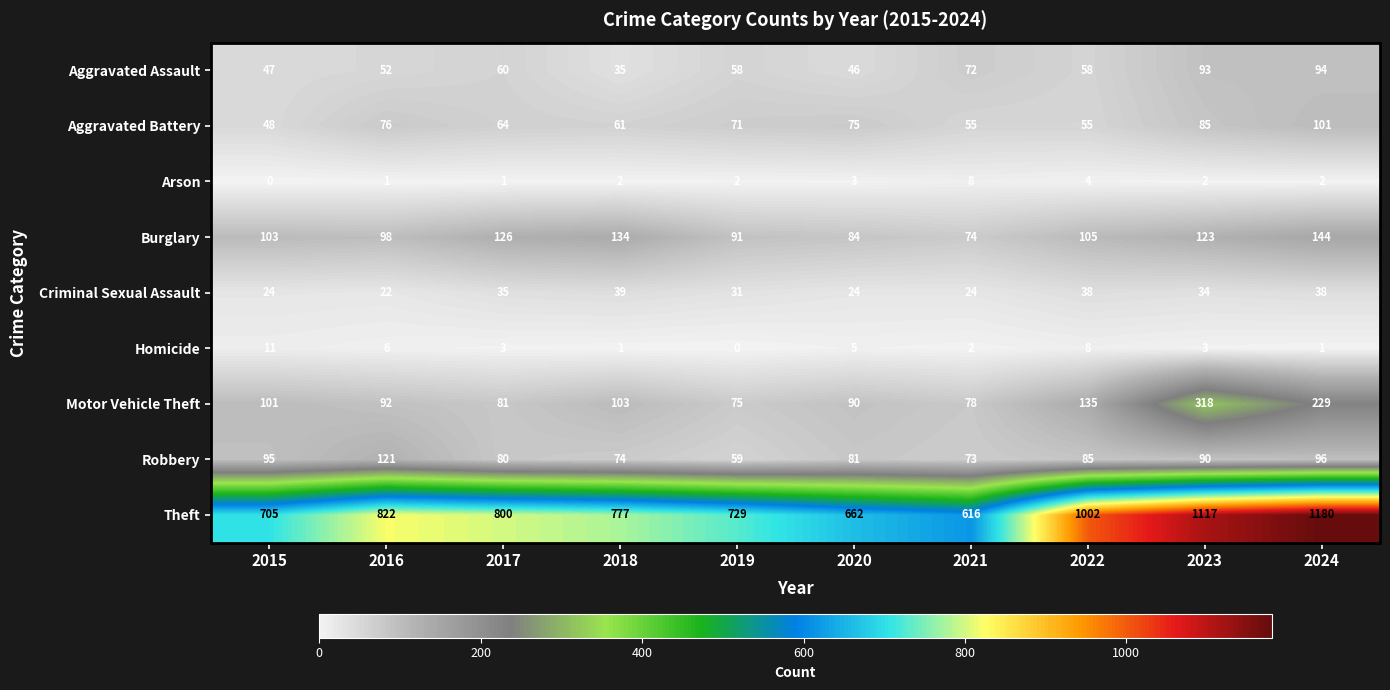

What is the total value across all series at 2015?

1134